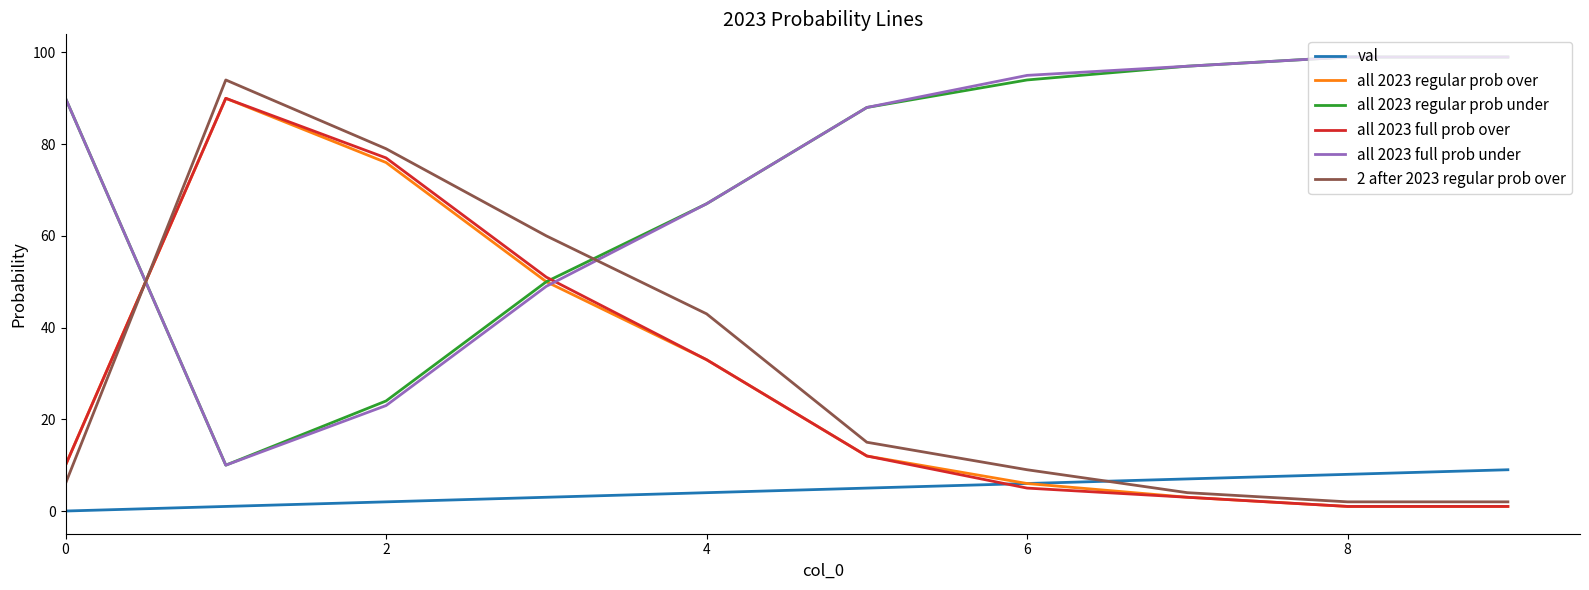

What is the highest value of the all 2023 regular prob over series?

90